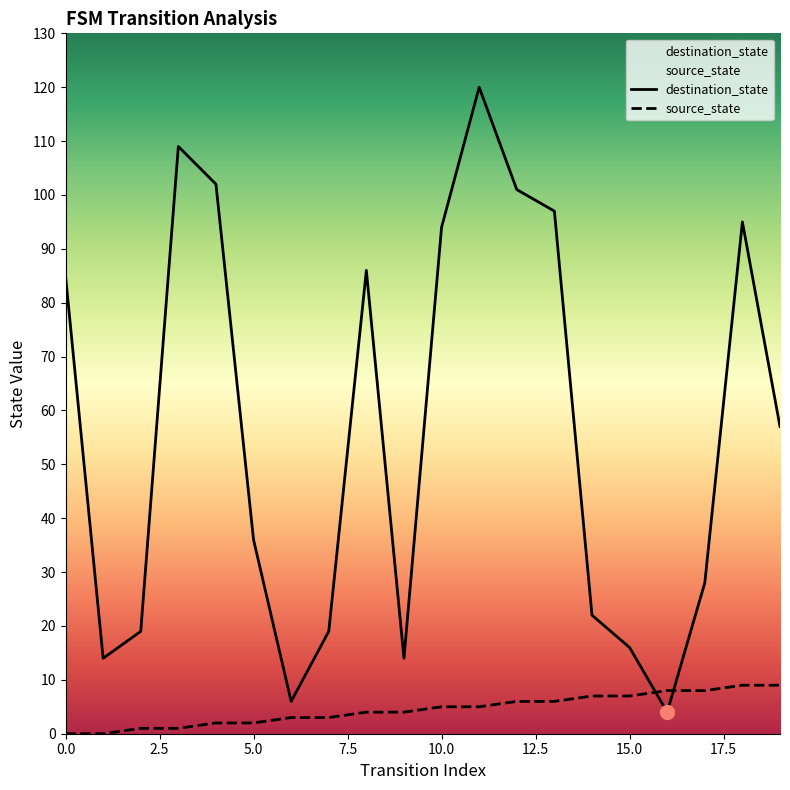

Which series has the widest spread of Y values?

destination_state